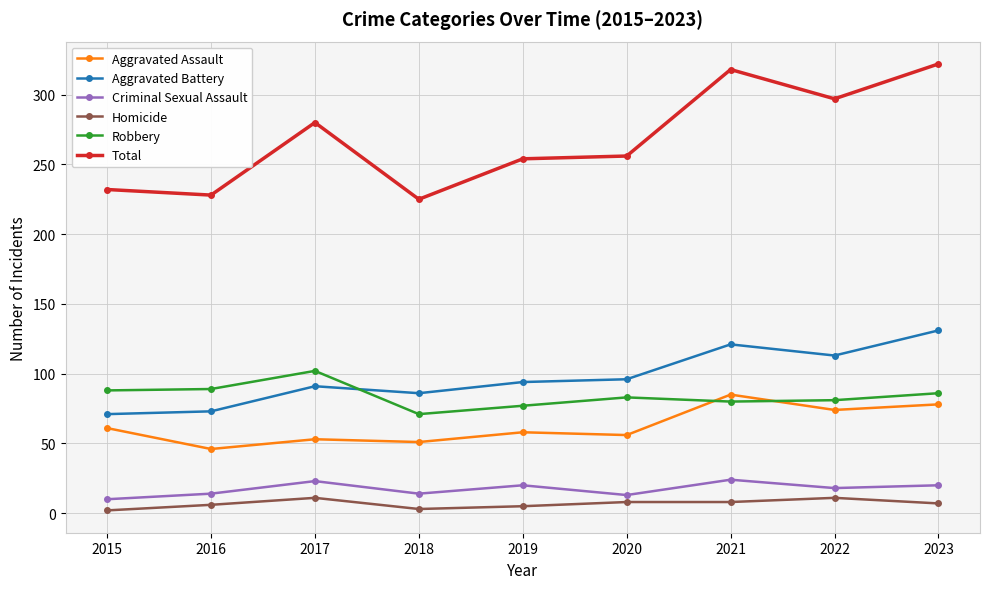

At how many categories does at least one series exceed 156?

9